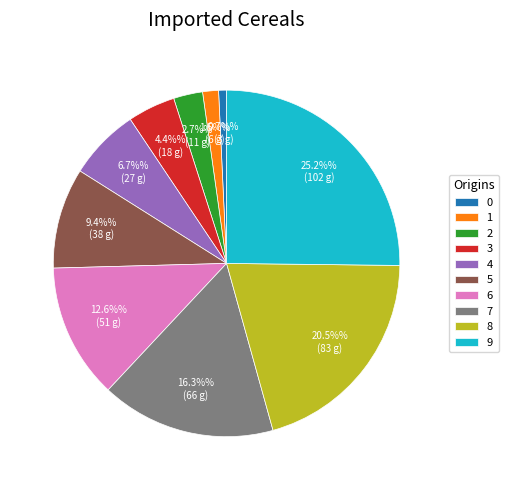

What percentage is the 3 slice, to the nearest percent?

4%